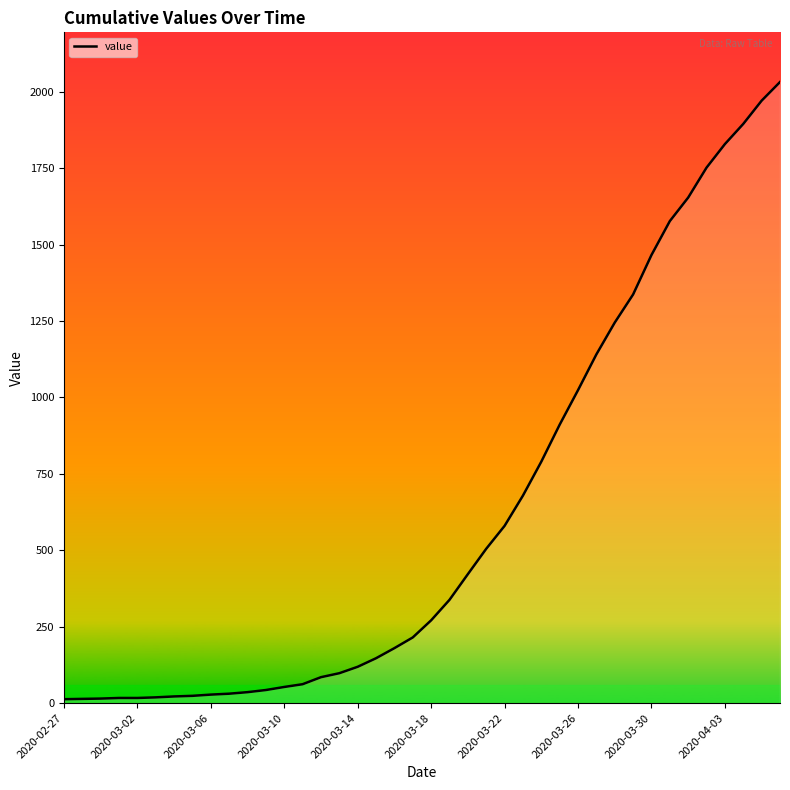

What is the maximum value shown in the chart?

2032